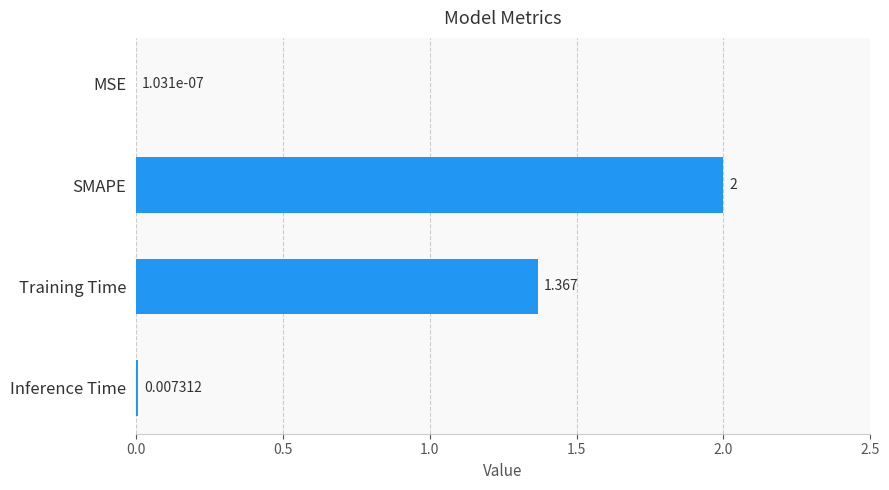

Which has a higher value, MSE or Inference Time?

Inference Time